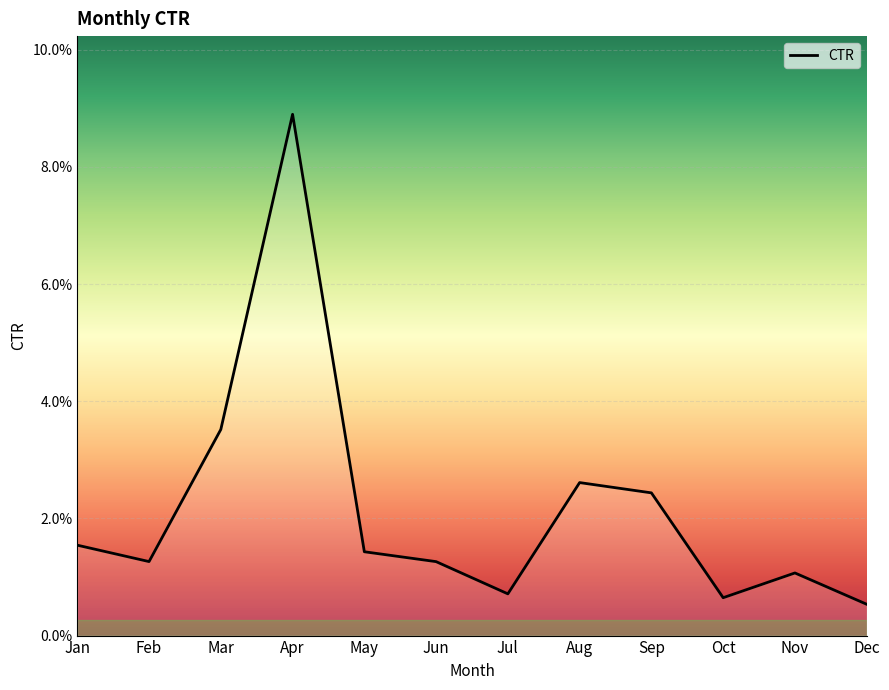

Reading left to right, list all the values displayed in this chart.

Jan=0.0	Feb=0.0	Mar=0.0	Apr=0.1	May=0.0	Jun=0.0	Jul=0.0	Aug=0.0	Sep=0.0	Oct=0.0	Nov=0.0	Dec=0.0